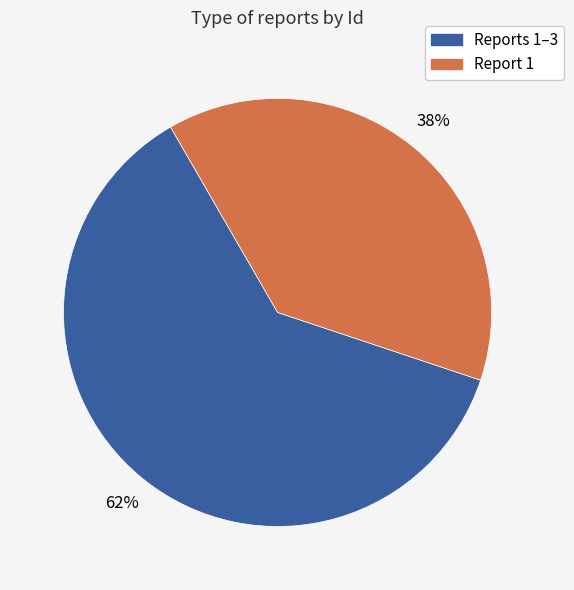

How many segments does this pie chart have?

2